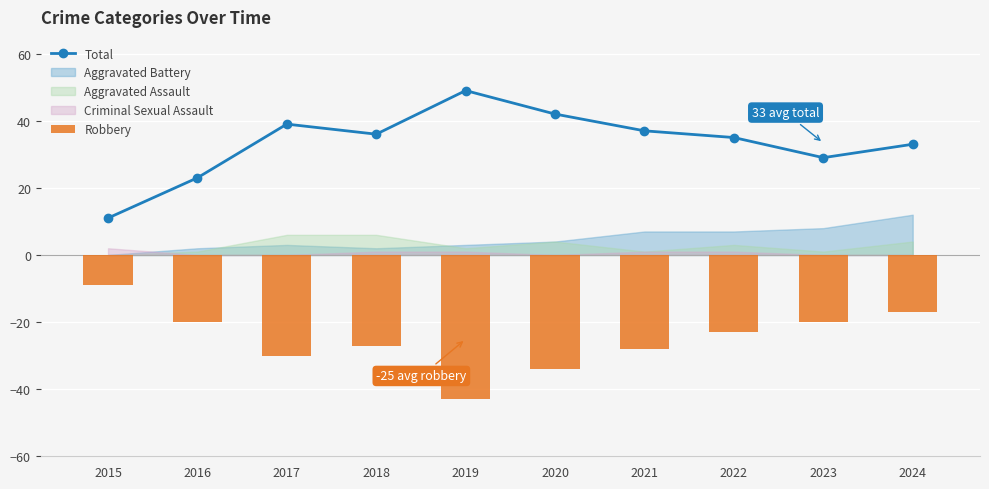

Between 2023 and 2017, which is larger?

2017